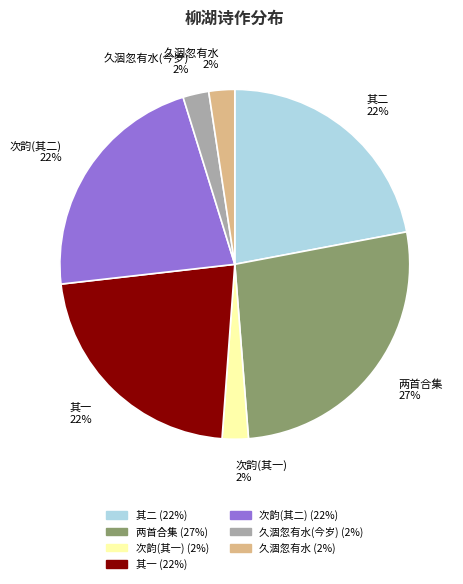

To the nearest percent, what is the average slice percentage?

14%